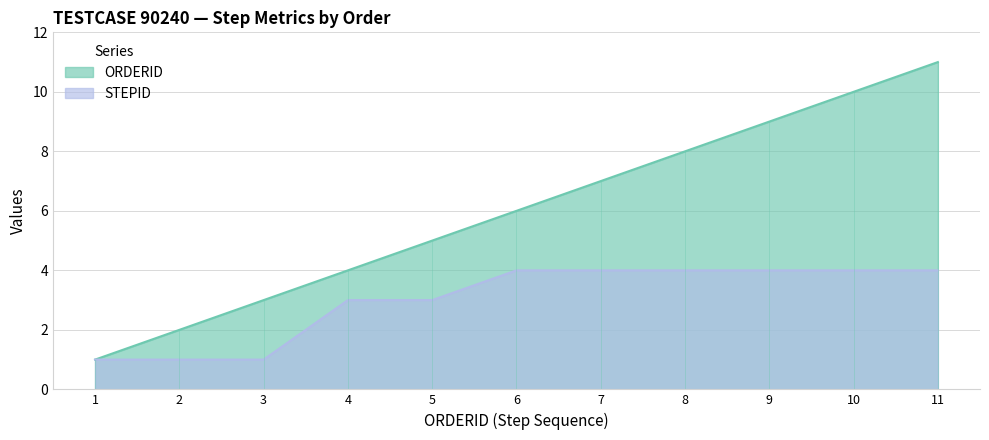

True or false: ORDERID has a value of 1 at 1.

True